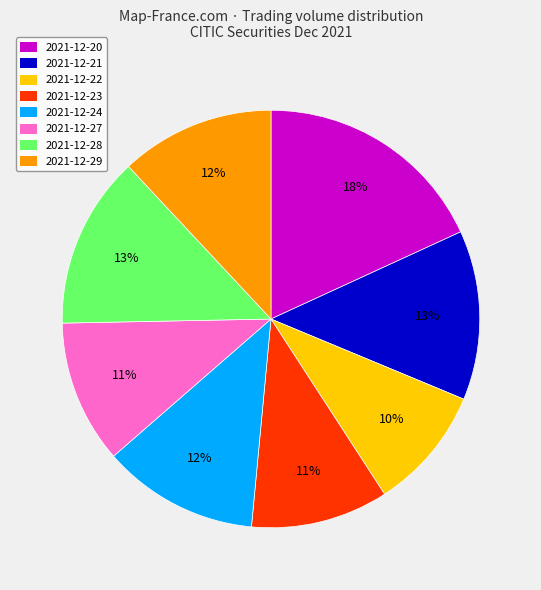

The 2021-12-29 slice represents 12% of the pie. True or false?

True